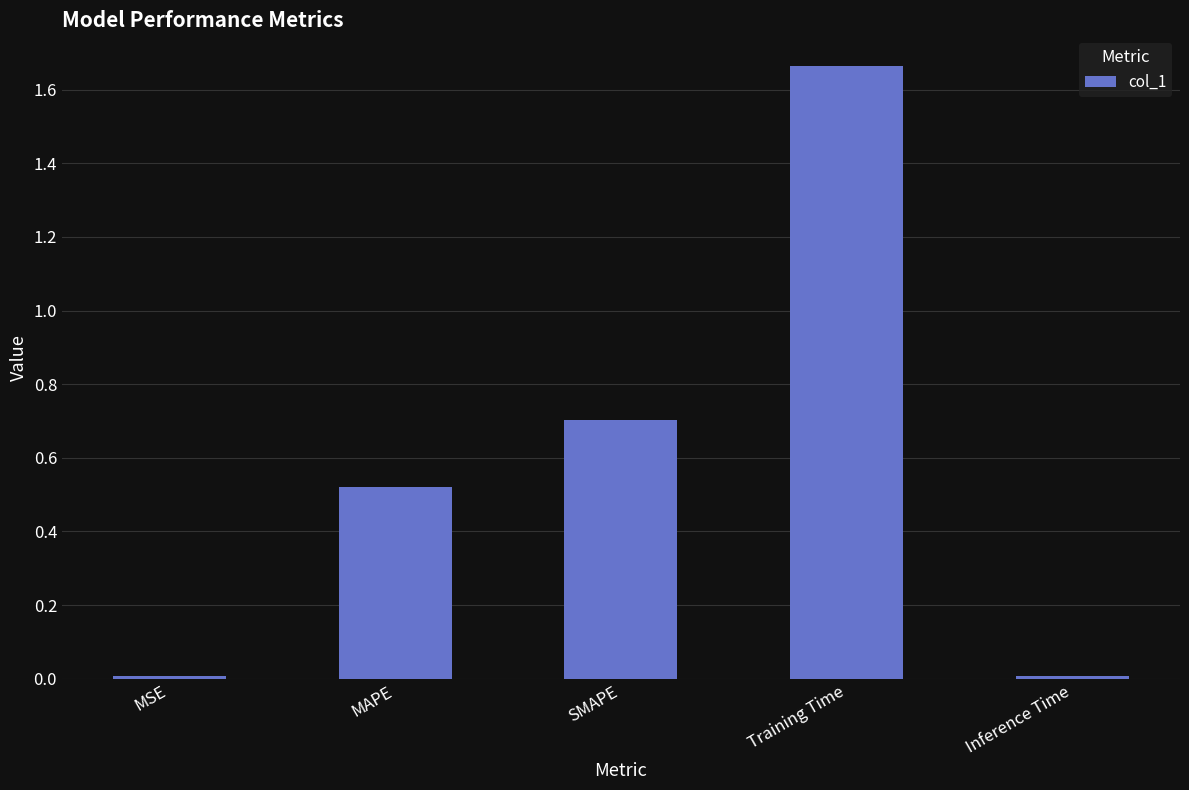

Read the value at SMAPE.

0.7